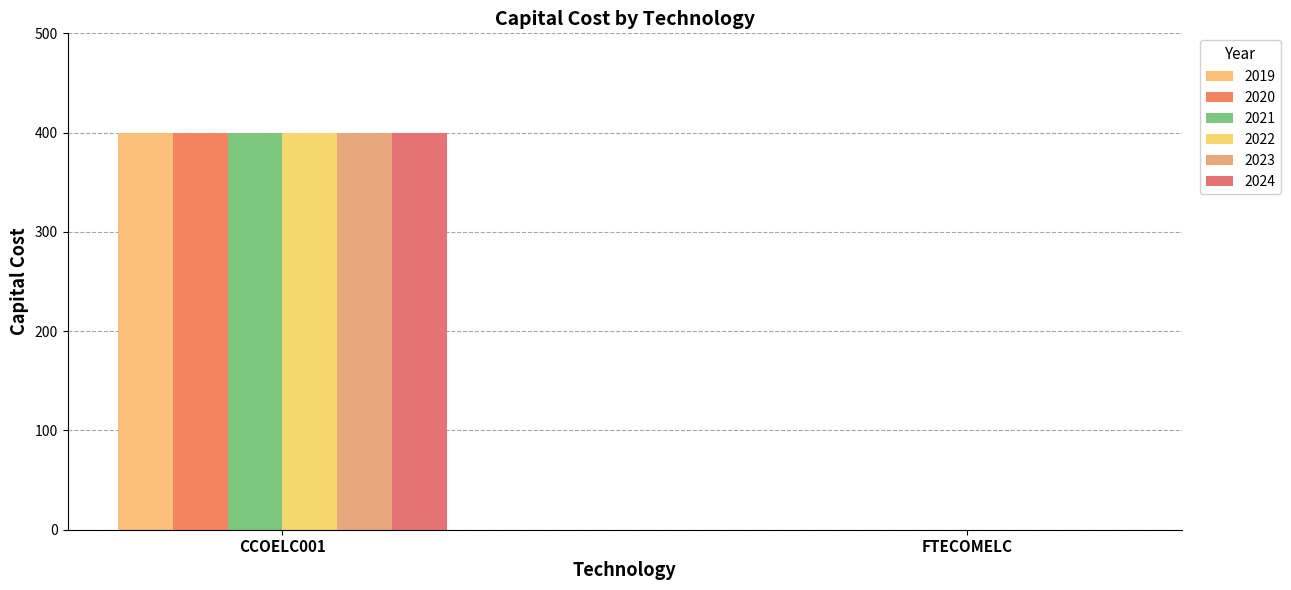

How many data points does each series have?

2